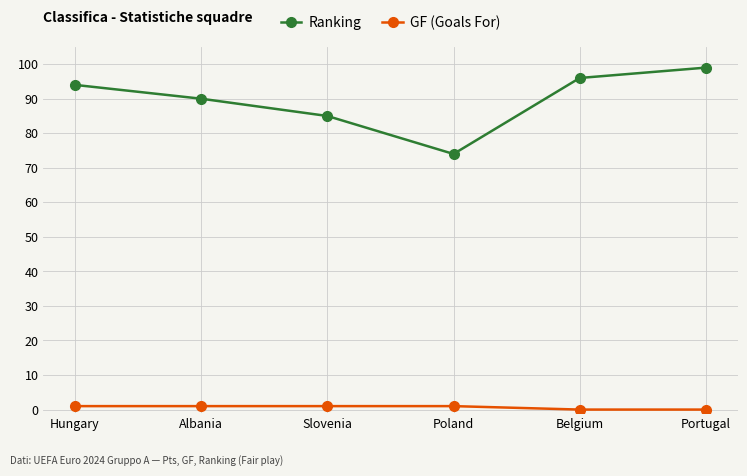

What is the difference between the highest and lowest values at Slovenia?

84